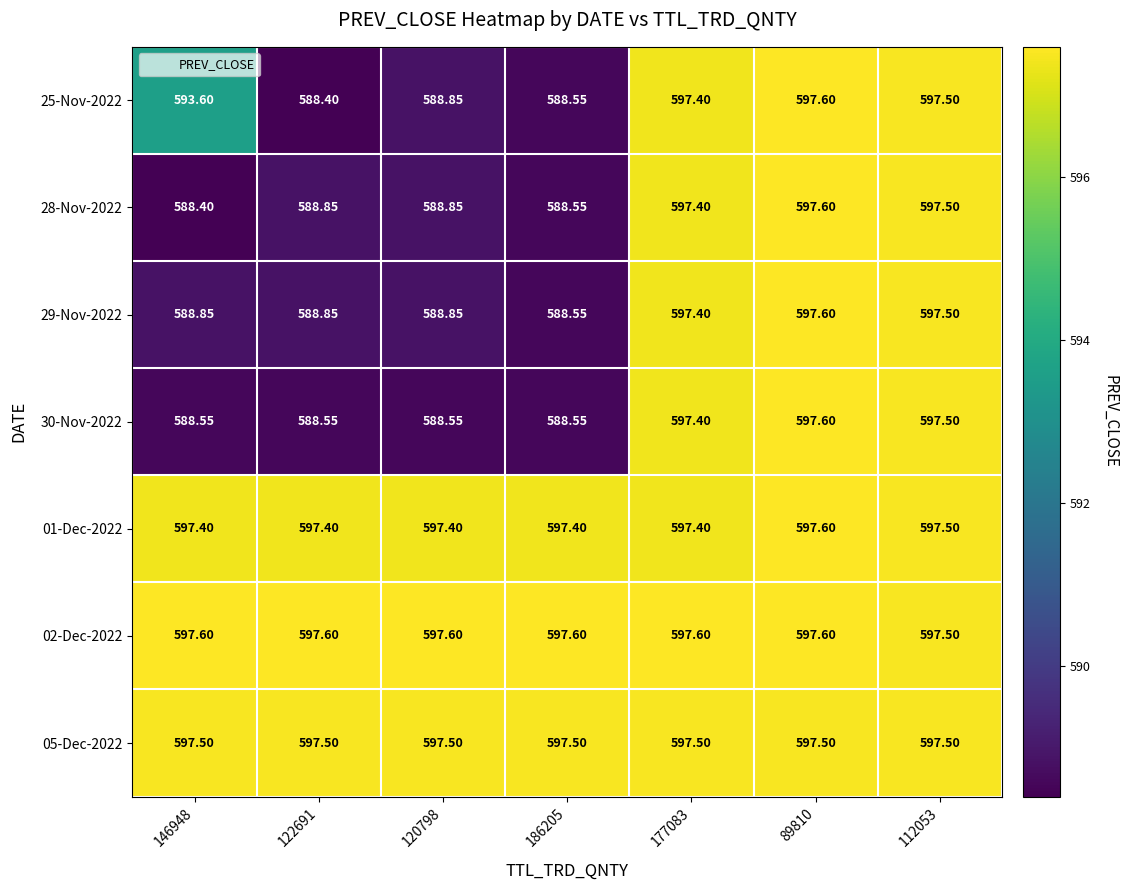

Is the value of 29-Nov-2022 at 112053 greater than the value of 25-Nov-2022 at 177083?

Yes